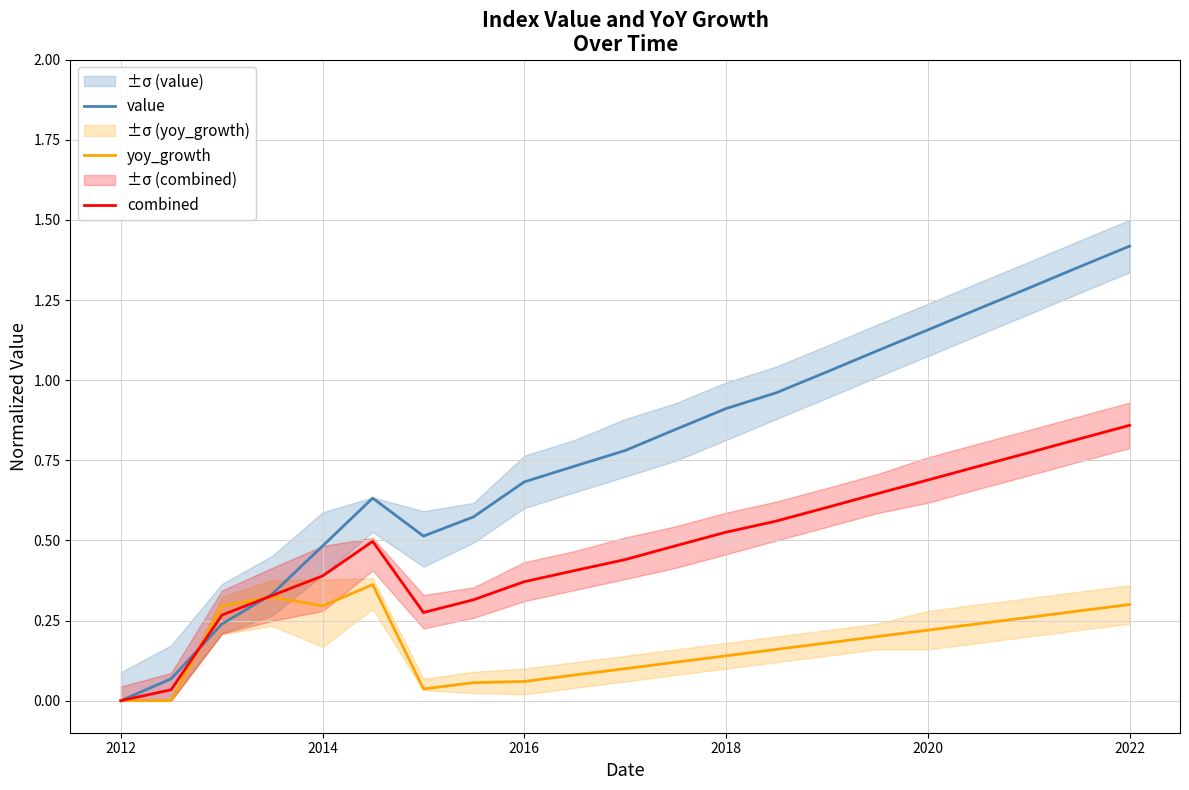

Is the value of yoy_growth at 9 greater than the value of combined at 8?

No